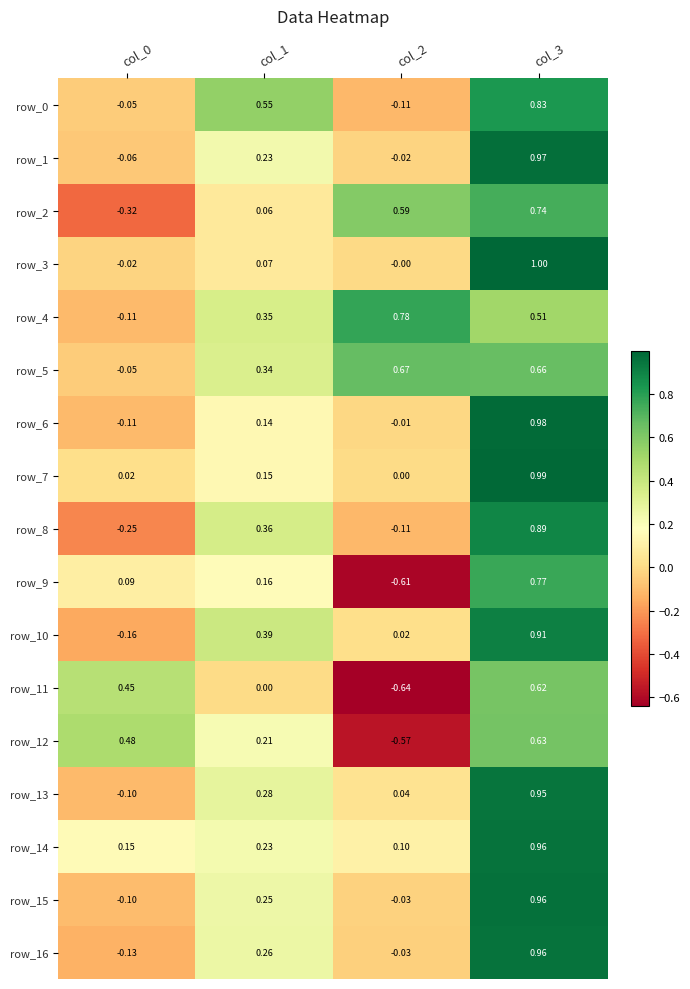

How many positive values does the row_6 series have?

2